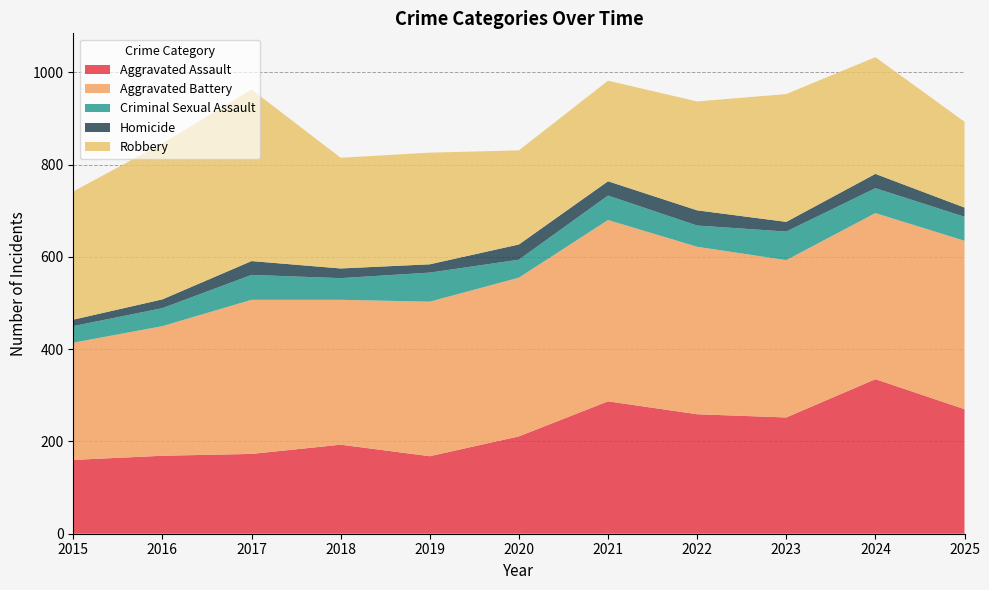

Reading left to right, extract all data points from this chart.

Aggravated Assault: 160	169	173	193	168	211	287	259	252	335	270
Aggravated Battery: 254	281	334	314	335	344	393	363	341	360	365
Criminal Sexual Assault: 36	39	54	47	63	39	53	46	62	54	52
Homicide: 14	19	30	21	18	33	31	33	21	31	20
Robbery: 278	338	372	240	242	204	218	236	277	253	186